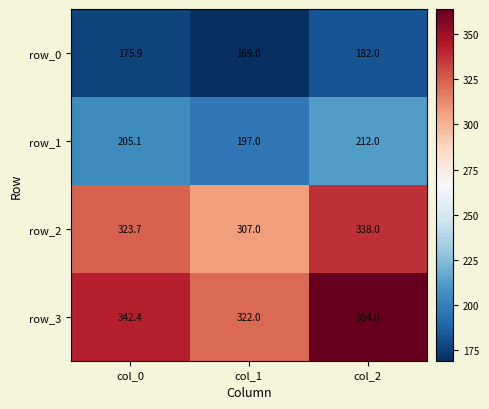

The row_0 series shows 287.6 at col_0. True or false?

False